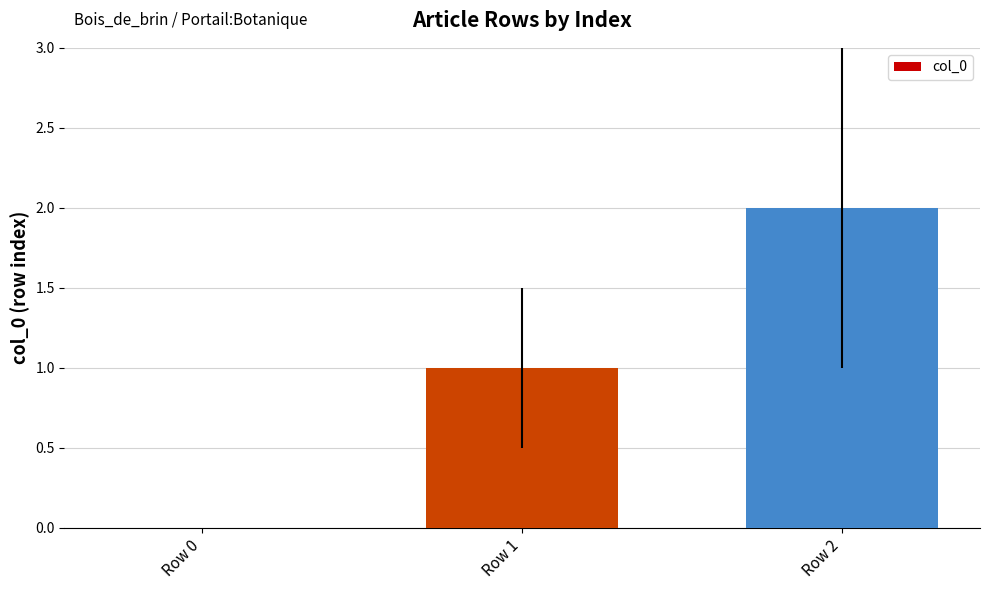

Reading right to left, transcribe all the data shown in this chart.

Row 2=2	Row 1=1	Row 0=0